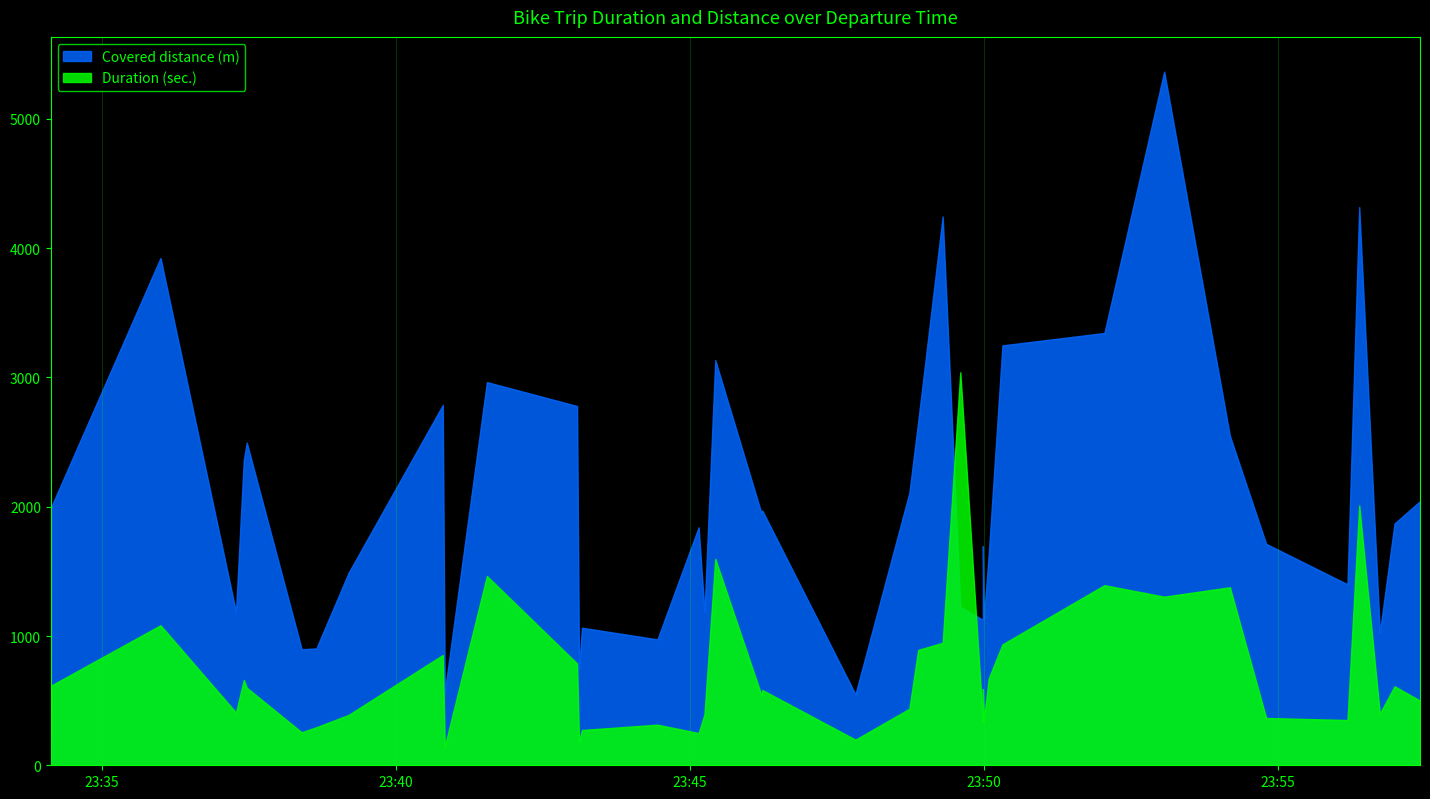

What is the difference between the highest and lowest values at 2021-05-31T23:50:19?

2313